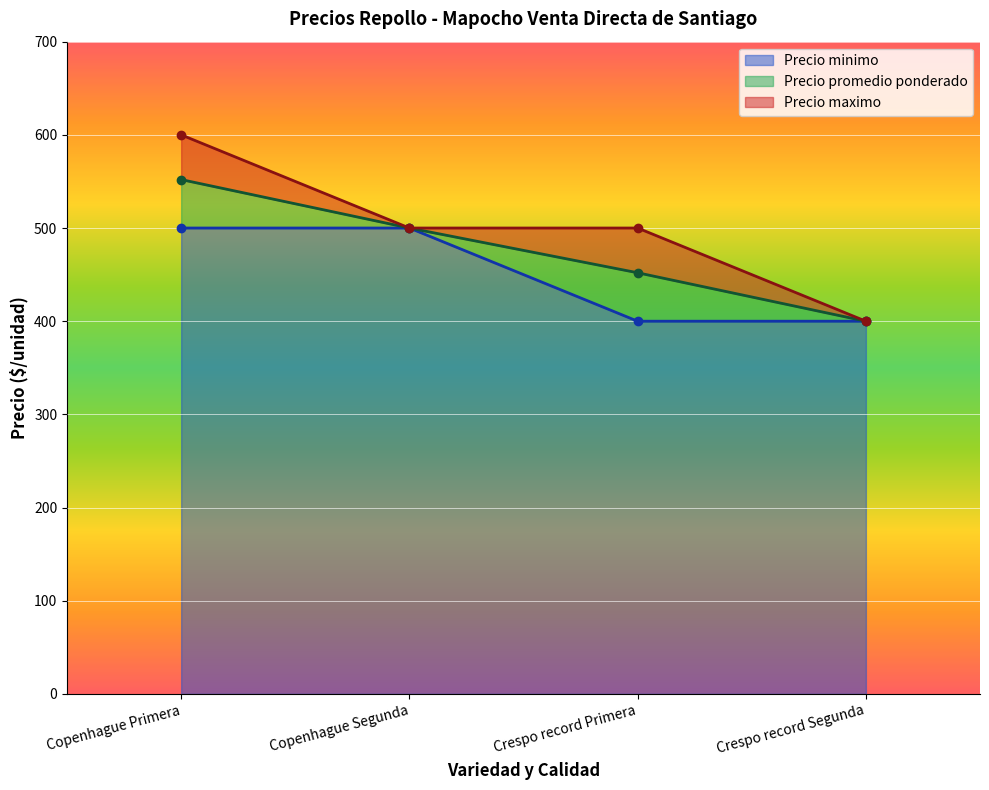

Read the Precio minimo value at Crespo record Segunda.

400